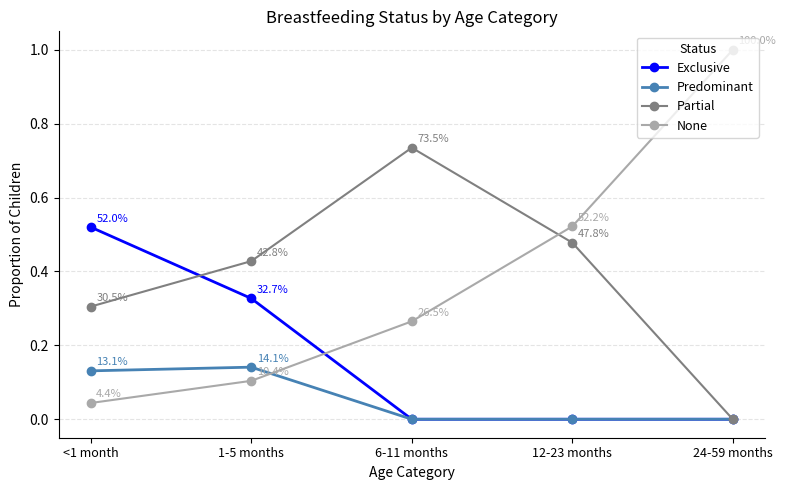

Which series changed the most between 1-5 months and 12-23 months?

None